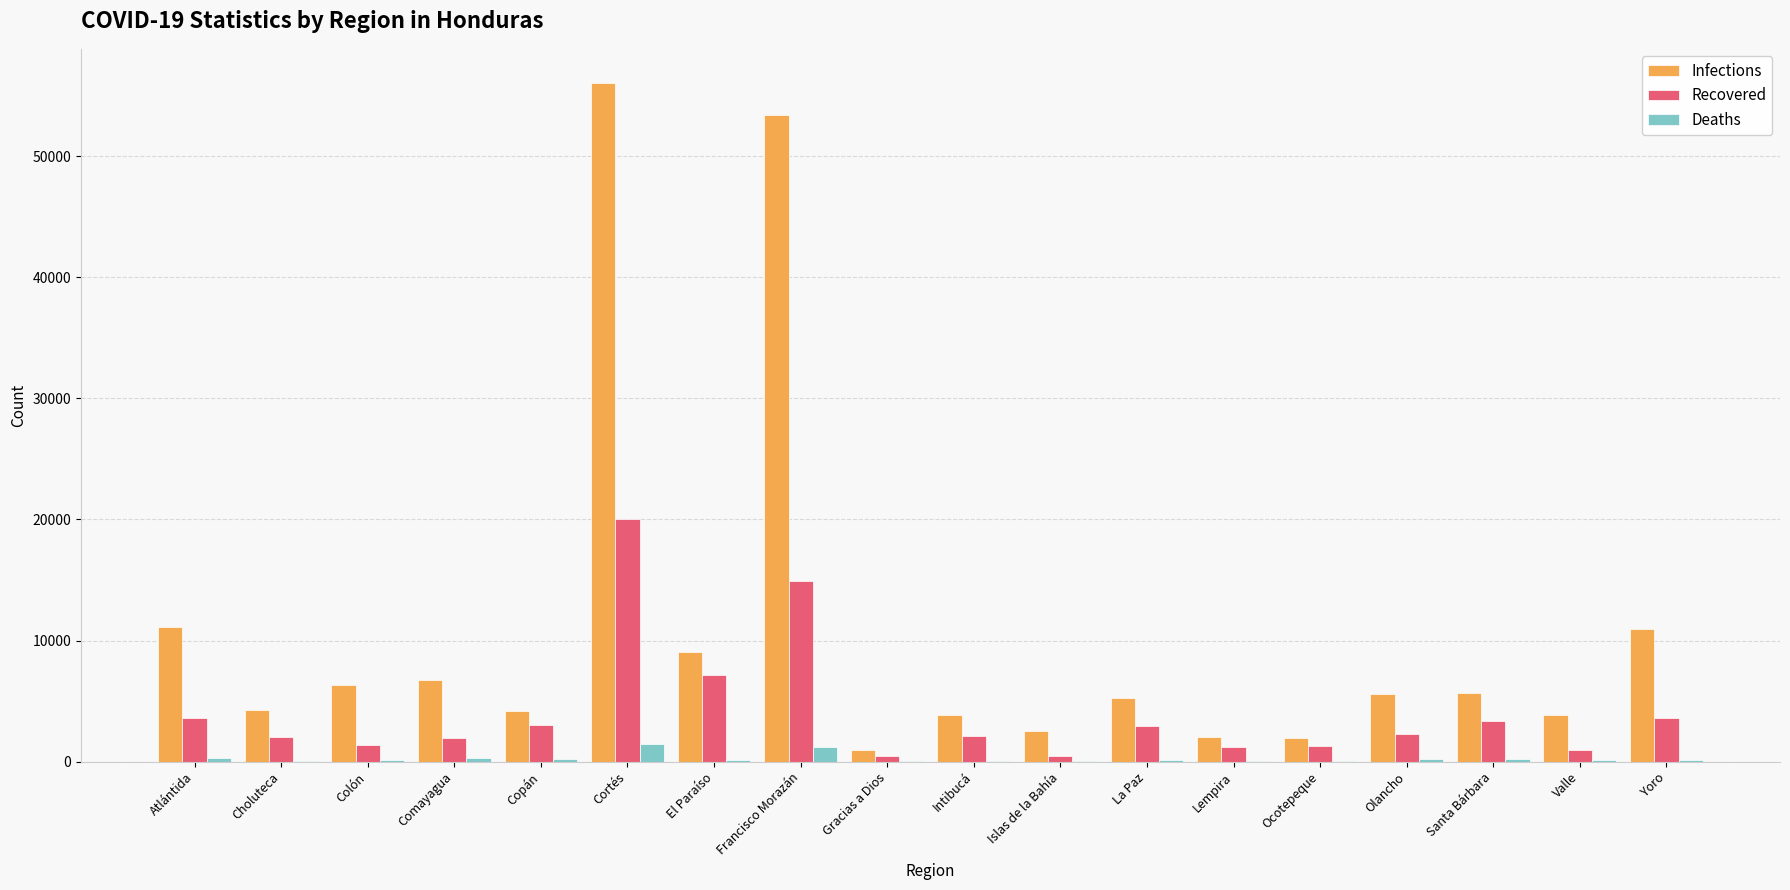

Which label corresponds to the largest value in the chart?

Cortés